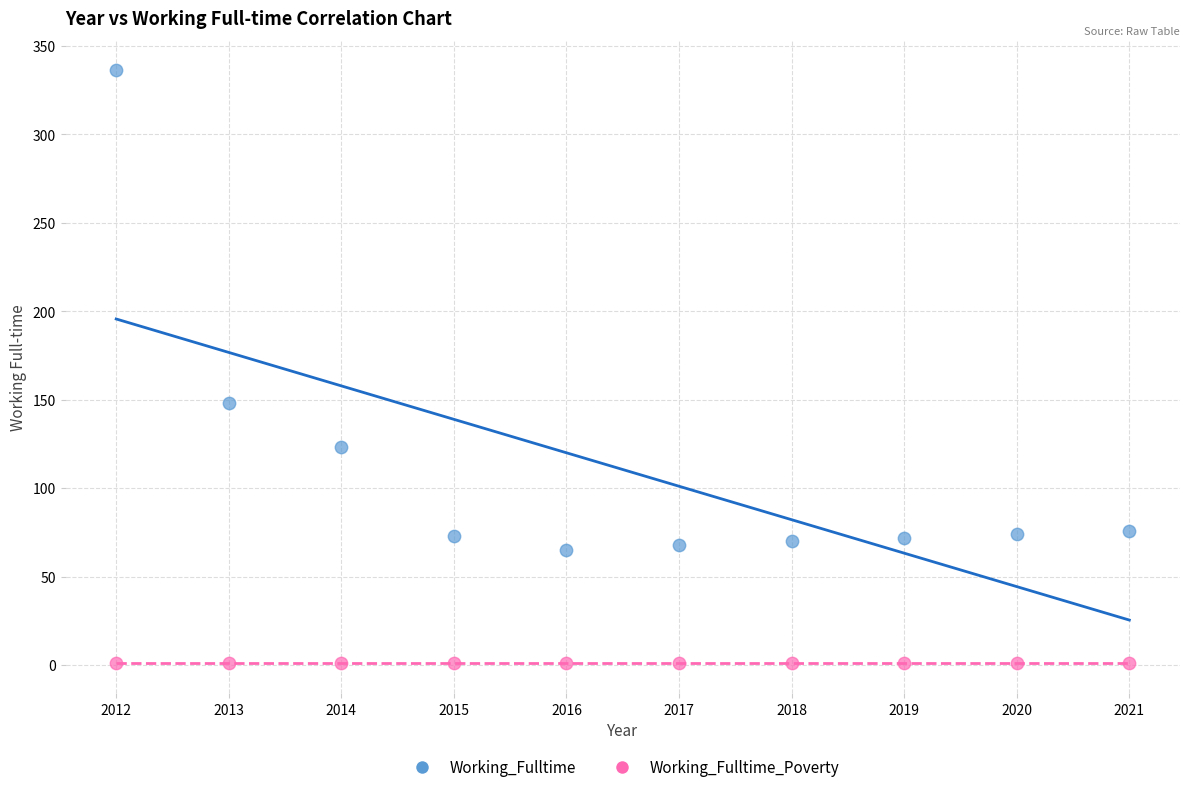

Which series reaches the maximum Y coordinate?

Working_Fulltime